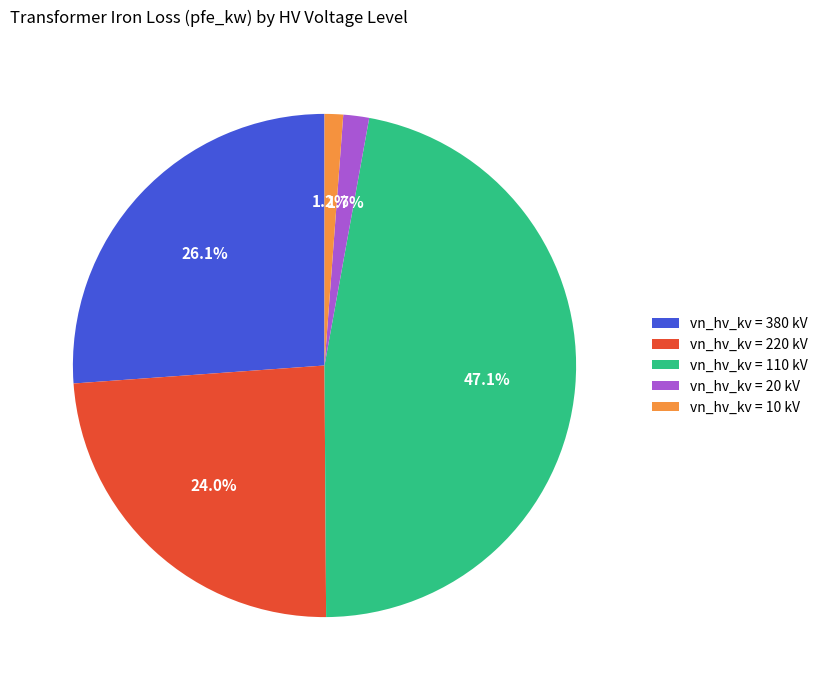

What percentage is NOT represented by vn_hv_kv = 110 kV?

52.9%